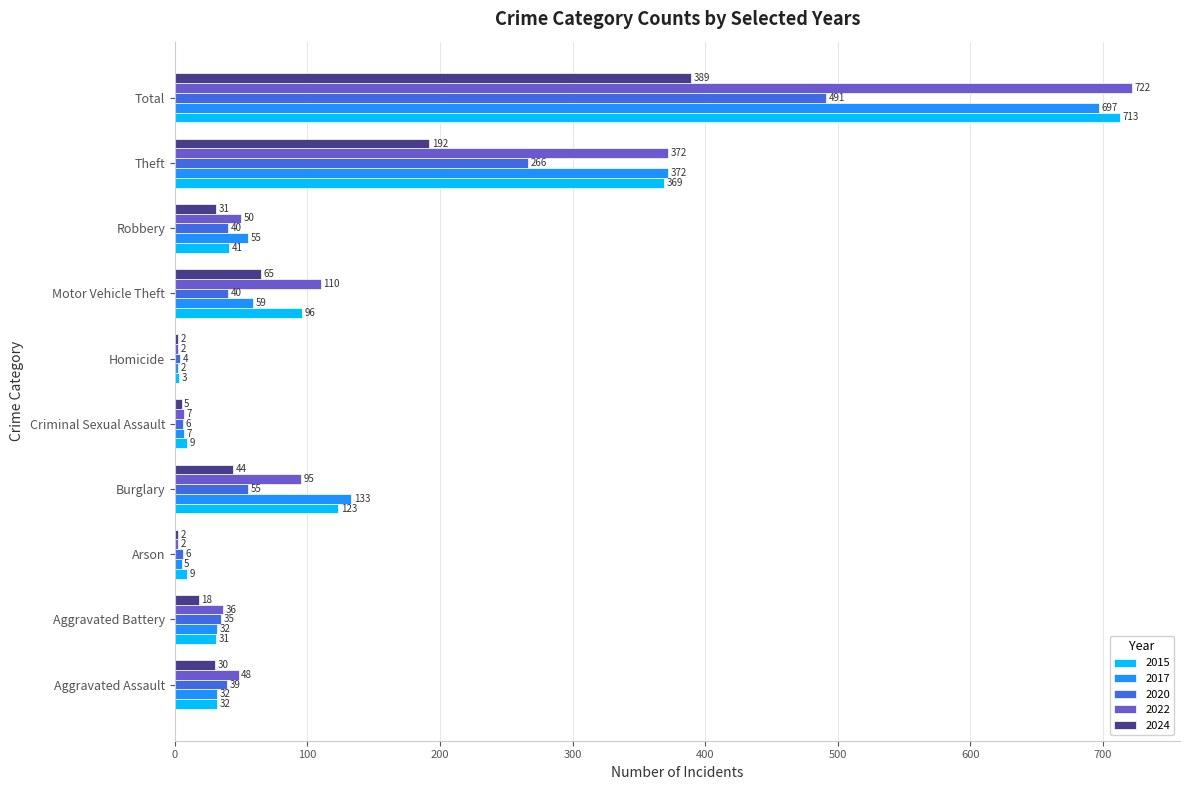

What value does the 2020 series have at Theft?

266